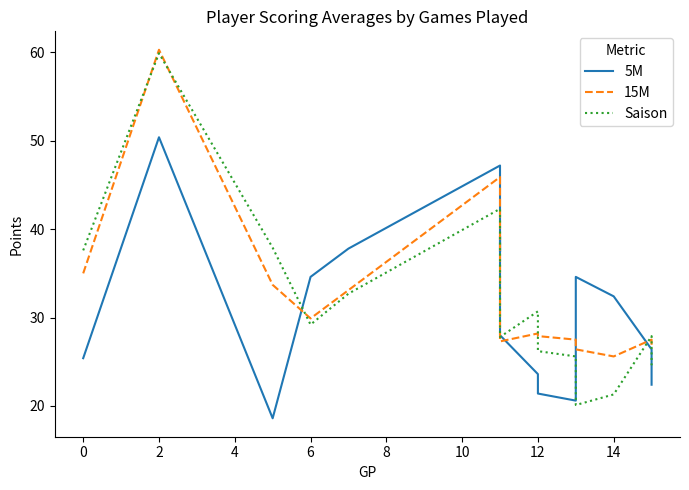

What are all the series names shown in the legend?

5M, 15M, Saison